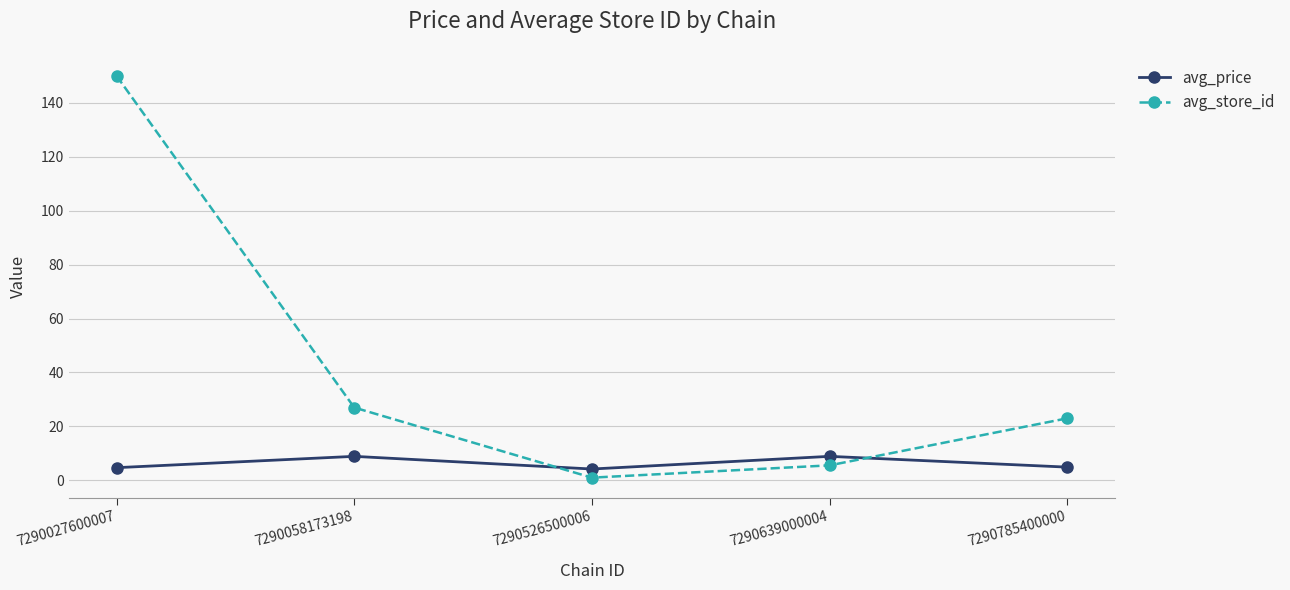

What is the difference between the avg_price values at 7290526500006 and 7290027600007?

0.5